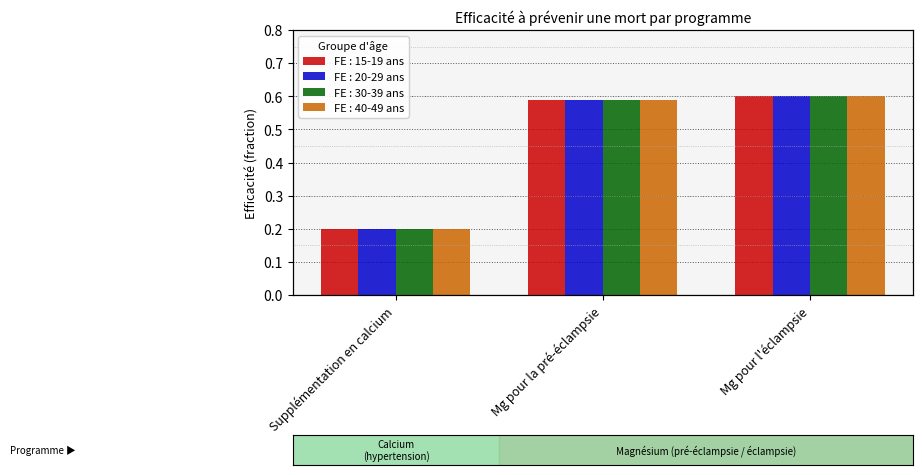

What is the label of the 1st bar from the left?

Supplémentation en calcium